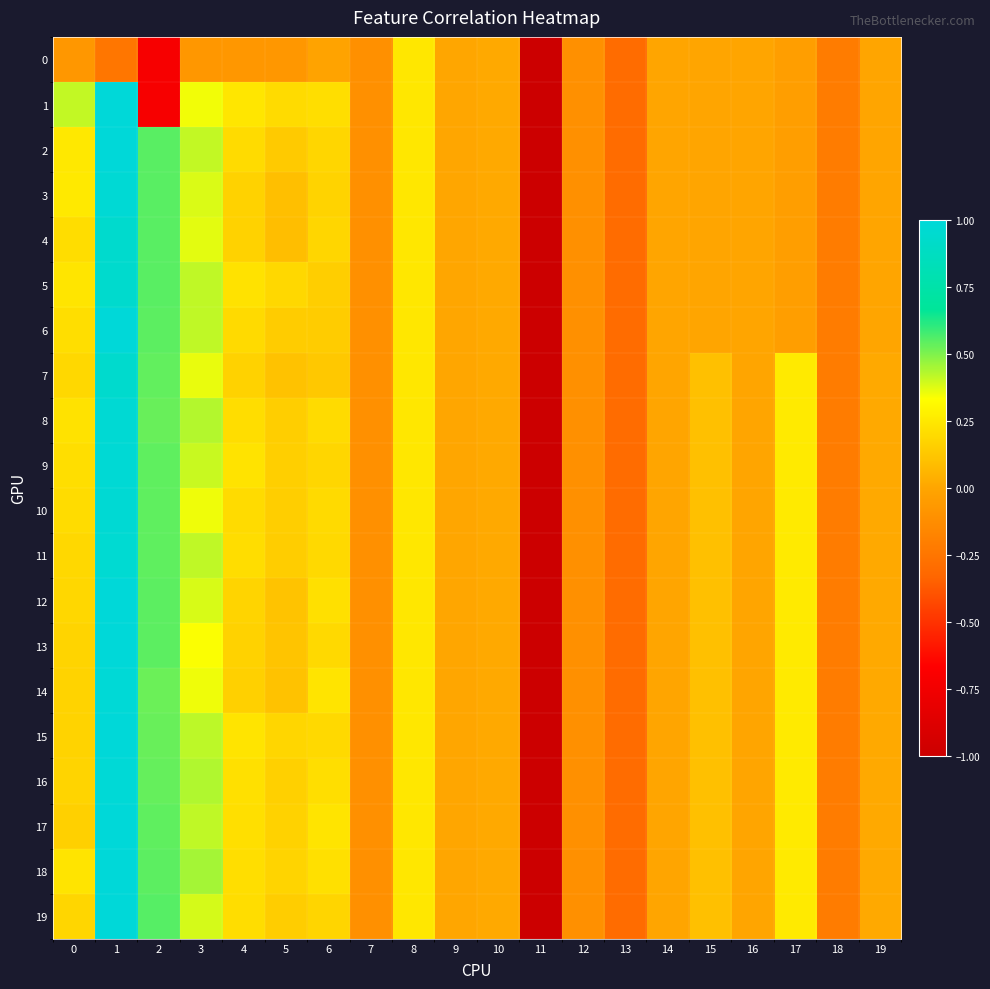

Reading left to right, list all the values displayed in this chart.

0: 0=-0.1	1=-0.2	2=-0.7	3=-0.1	4=-0.1	5=-0.1	6=-0.0	7=-0.1	8=0.2	9=0.0	10=0.0	11=-1.0	12=-0.1	13=-0.3	14=-0.0	15=-0.0	16=-0.0	17=-0.0	18=-0.2	19=-0.0
1: 0=0.4	1=1.0	2=-0.7	3=0.3	4=0.2	5=0.2	6=0.2	7=-0.1	8=0.2	9=0.0	10=0.0	11=-1.0	12=-0.1	13=-0.3	14=-0.0	15=-0.0	16=-0.0	17=-0.0	18=-0.2	19=-0.0
2: 0=0.2	1=1.0	2=0.5	3=0.4	4=0.2	5=0.1	6=0.2	7=-0.1	8=0.2	9=0.0	10=0.0	11=-1.0	12=-0.1	13=-0.3	14=-0.0	15=-0.0	16=-0.0	17=-0.0	18=-0.2	19=-0.0
3: 0=0.2	1=1.0	2=0.5	3=0.4	4=0.2	5=0.1	6=0.2	7=-0.1	8=0.2	9=0.0	10=0.0	11=-1.0	12=-0.1	13=-0.3	14=-0.0	15=-0.0	16=-0.0	17=-0.0	18=-0.2	19=-0.0
4: 0=0.2	1=0.9	2=0.5	3=0.4	4=0.2	5=0.1	6=0.2	7=-0.1	8=0.2	9=0.0	10=0.0	11=-1.0	12=-0.1	13=-0.3	14=-0.0	15=-0.0	16=-0.0	17=-0.0	18=-0.2	19=-0.0
5: 0=0.2	1=0.9	2=0.5	3=0.4	4=0.2	5=0.2	6=0.2	7=-0.1	8=0.2	9=0.0	10=0.0	11=-1.0	12=-0.1	13=-0.3	14=-0.0	15=-0.0	16=-0.0	17=-0.0	18=-0.2	19=-0.0
6: 0=0.2	1=1.0	2=0.5	3=0.4	4=0.2	5=0.1	6=0.1	7=-0.1	8=0.2	9=0.0	10=0.0	11=-1.0	12=-0.1	13=-0.3	14=-0.0	15=-0.0	16=-0.0	17=-0.0	18=-0.2	19=-0.0
7: 0=0.2	1=0.9	2=0.5	3=0.4	4=0.2	5=0.1	6=0.1	7=-0.1	8=0.2	9=0.0	10=0.0	11=-1.0	12=-0.1	13=-0.3	14=-0.0	15=0.1	16=-0.0	17=0.3	18=-0.2	19=0.0
8: 0=0.2	1=1.0	2=0.5	3=0.4	4=0.2	5=0.1	6=0.2	7=-0.1	8=0.2	9=0.0	10=0.0	11=-1.0	12=-0.1	13=-0.3	14=-0.0	15=0.1	16=-0.0	17=0.3	18=-0.2	19=0.0
9: 0=0.2	1=1.0	2=0.5	3=0.4	4=0.2	5=0.2	6=0.2	7=-0.1	8=0.2	9=0.0	10=0.0	11=-1.0	12=-0.1	13=-0.3	14=-0.0	15=0.1	16=-0.0	17=0.3	18=-0.2	19=0.0
10: 0=0.2	1=1.0	2=0.5	3=0.4	4=0.2	5=0.1	6=0.2	7=-0.1	8=0.2	9=0.0	10=0.0	11=-1.0	12=-0.1	13=-0.3	14=-0.0	15=0.1	16=-0.0	17=0.3	18=-0.2	19=0.0
11: 0=0.2	1=1.0	2=0.5	3=0.4	4=0.2	5=0.1	6=0.2	7=-0.1	8=0.2	9=0.0	10=0.0	11=-1.0	12=-0.1	13=-0.3	14=-0.0	15=0.1	16=-0.0	17=0.3	18=-0.2	19=0.0
12: 0=0.2	1=1.0	2=0.5	3=0.4	4=0.2	5=0.1	6=0.2	7=-0.1	8=0.2	9=0.0	10=0.0	11=-1.0	12=-0.1	13=-0.3	14=-0.0	15=0.1	16=-0.0	17=0.3	18=-0.2	19=0.0
13: 0=0.2	1=1.0	2=0.5	3=0.3	4=0.2	5=0.1	6=0.2	7=-0.1	8=0.2	9=0.0	10=0.0	11=-1.0	12=-0.1	13=-0.3	14=-0.0	15=0.1	16=-0.0	17=0.3	18=-0.2	19=0.0
14: 0=0.2	1=1.0	2=0.5	3=0.4	4=0.2	5=0.1	6=0.2	7=-0.1	8=0.2	9=0.0	10=0.0	11=-1.0	12=-0.1	13=-0.3	14=-0.0	15=0.1	16=-0.0	17=0.3	18=-0.2	19=0.0
15: 0=0.2	1=1.0	2=0.5	3=0.4	4=0.2	5=0.2	6=0.2	7=-0.1	8=0.2	9=0.0	10=0.0	11=-1.0	12=-0.1	13=-0.3	14=-0.0	15=0.1	16=-0.0	17=0.3	18=-0.2	19=0.0
16: 0=0.2	1=1.0	2=0.5	3=0.4	4=0.2	5=0.2	6=0.2	7=-0.1	8=0.2	9=0.0	10=0.0	11=-1.0	12=-0.1	13=-0.3	14=-0.0	15=0.1	16=-0.0	17=0.3	18=-0.2	19=0.0
17: 0=0.2	1=1.0	2=0.5	3=0.4	4=0.2	5=0.2	6=0.2	7=-0.1	8=0.2	9=0.0	10=0.0	11=-1.0	12=-0.1	13=-0.3	14=-0.0	15=0.1	16=-0.0	17=0.3	18=-0.2	19=0.0
18: 0=0.2	1=1.0	2=0.5	3=0.5	4=0.2	5=0.2	6=0.2	7=-0.1	8=0.2	9=0.0	10=0.0	11=-1.0	12=-0.1	13=-0.3	14=-0.0	15=0.1	16=-0.0	17=0.3	18=-0.2	19=0.0
19: 0=0.2	1=1.0	2=0.6	3=0.4	4=0.2	5=0.1	6=0.2	7=-0.1	8=0.2	9=0.0	10=0.0	11=-1.0	12=-0.1	13=-0.3	14=-0.0	15=0.1	16=-0.0	17=0.3	18=-0.2	19=0.0